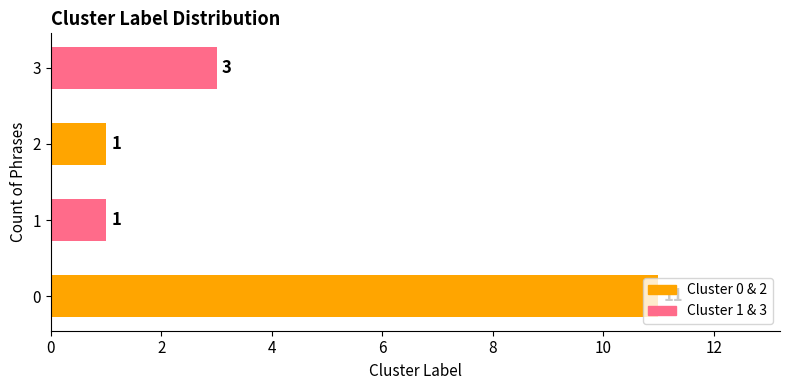

What is the sum of all values?

16